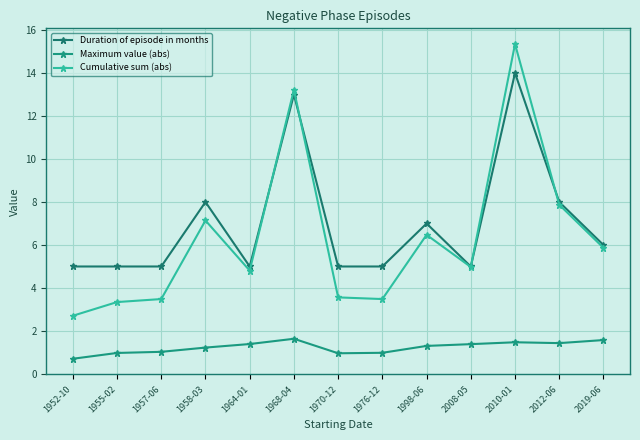

Does the chart have visible grid lines?

Yes